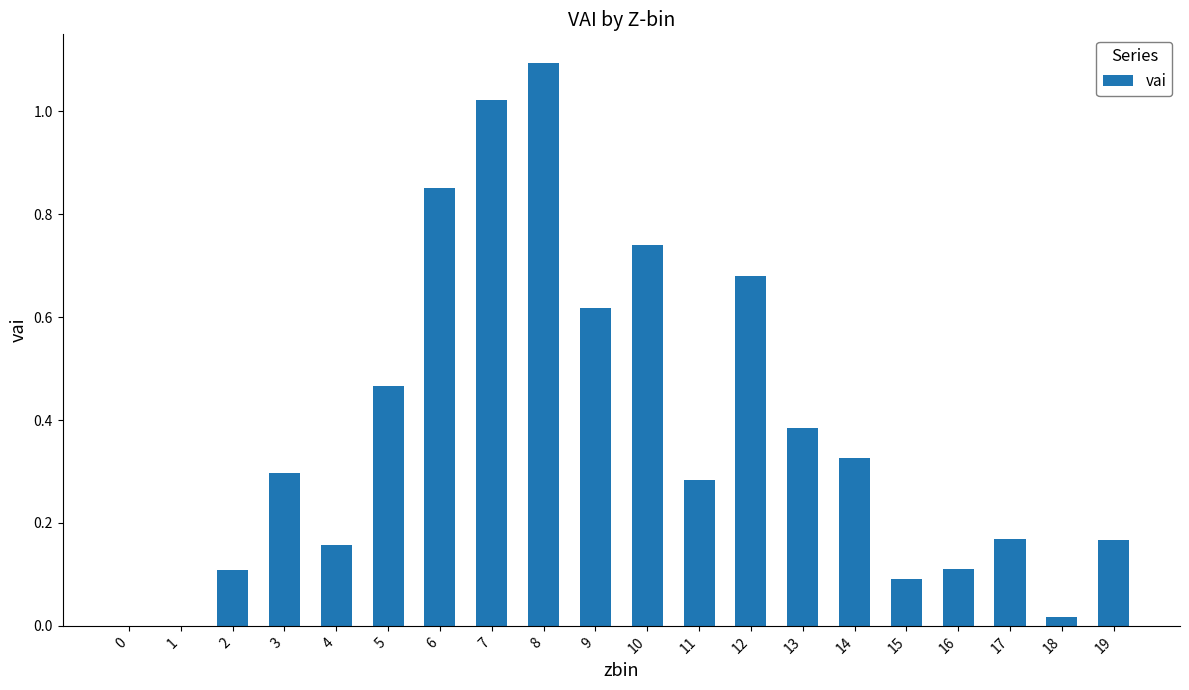

At which category does the chart reach its peak across all series?

8